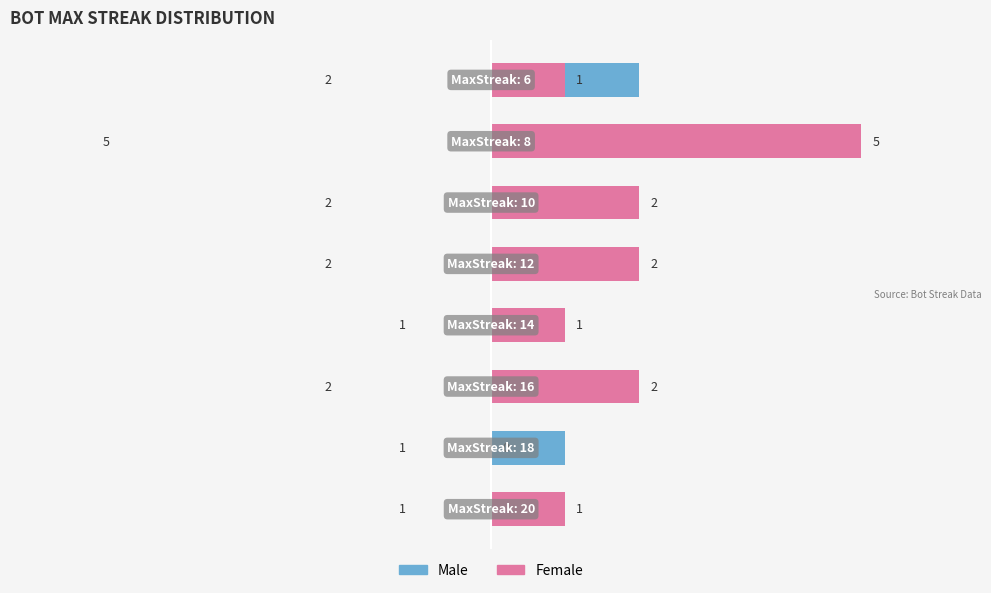

Count the number of data series in this chart.

2